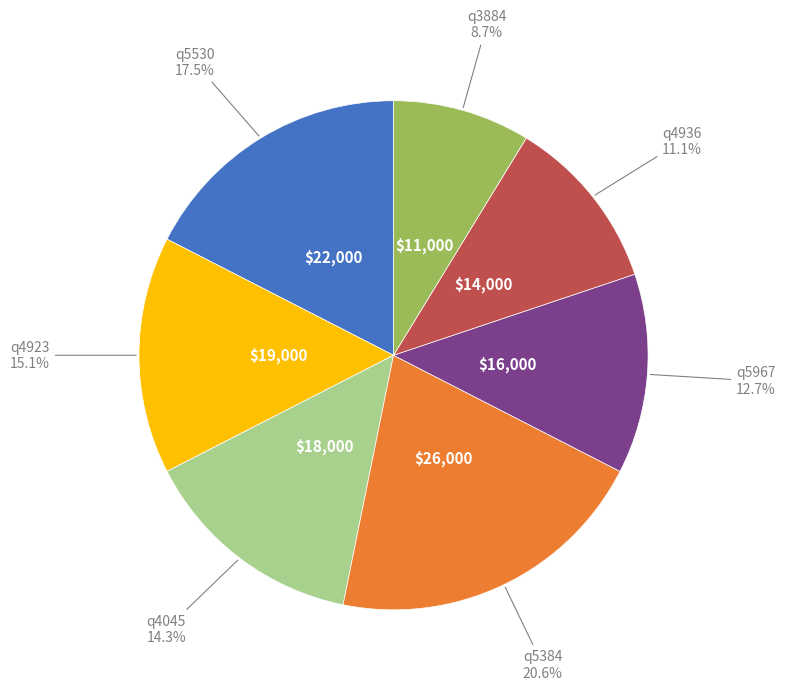

Does q5530 account for over 50% of the chart?

No